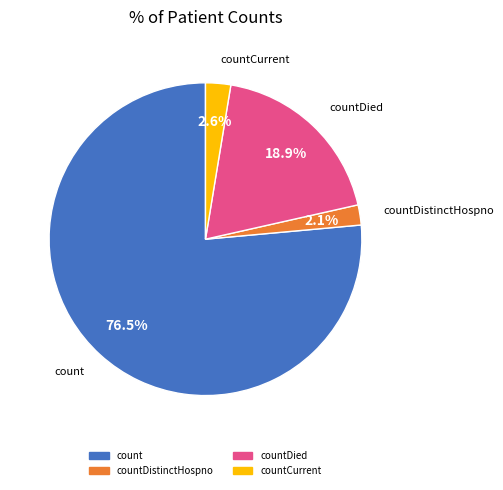

To the nearest percent, what is the difference between the largest and smallest slice percentages?

74%